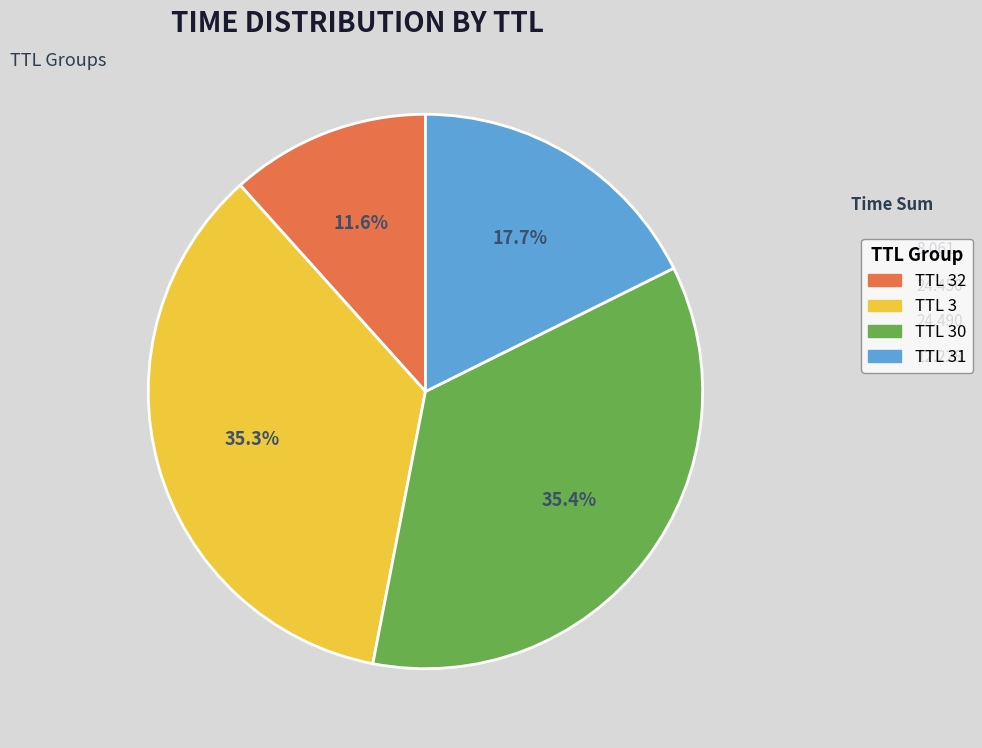

To the nearest percent, what is the average slice percentage?

25%